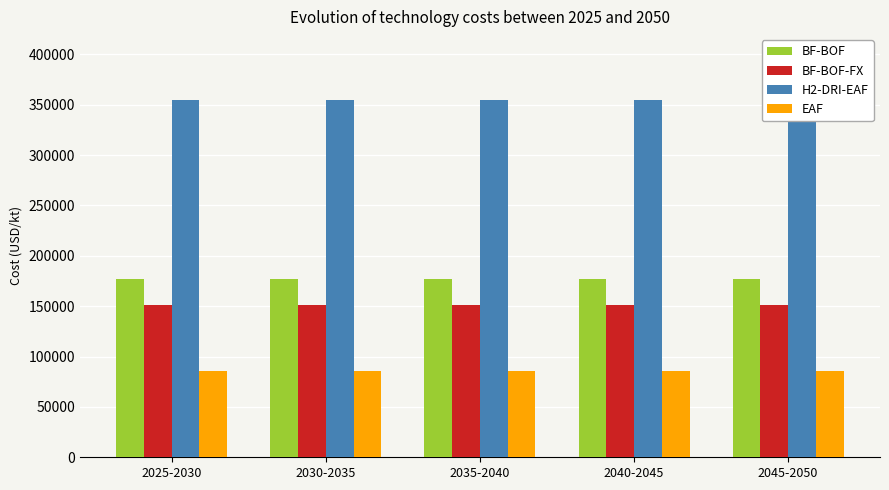

Reading left to right, what are all the values shown in this chart?

BF-BOF: 2025-2030=177308.8	2030-2035=177308.8	2035-2040=177308.8	2040-2045=177308.8	2045-2050=177308.8
BF-BOF-FX: 2025-2030=150712.5	2030-2035=150712.5	2035-2040=150712.5	2040-2045=150712.5	2045-2050=150712.5
H2-DRI-EAF: 2025-2030=354617.6	2030-2035=354617.6	2035-2040=354617.6	2040-2045=354617.6	2045-2050=354617.6
EAF: 2025-2030=86076.2	2030-2035=86076.2	2035-2040=86076.2	2040-2045=86076.2	2045-2050=86076.2